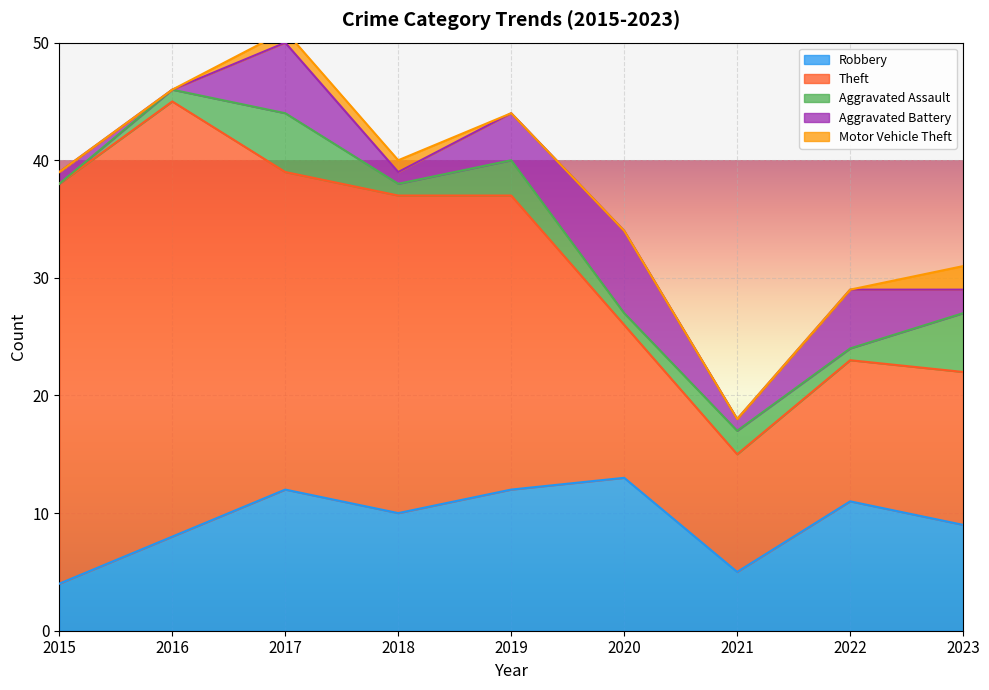

What is the maximum value for Motor Vehicle Theft?

2